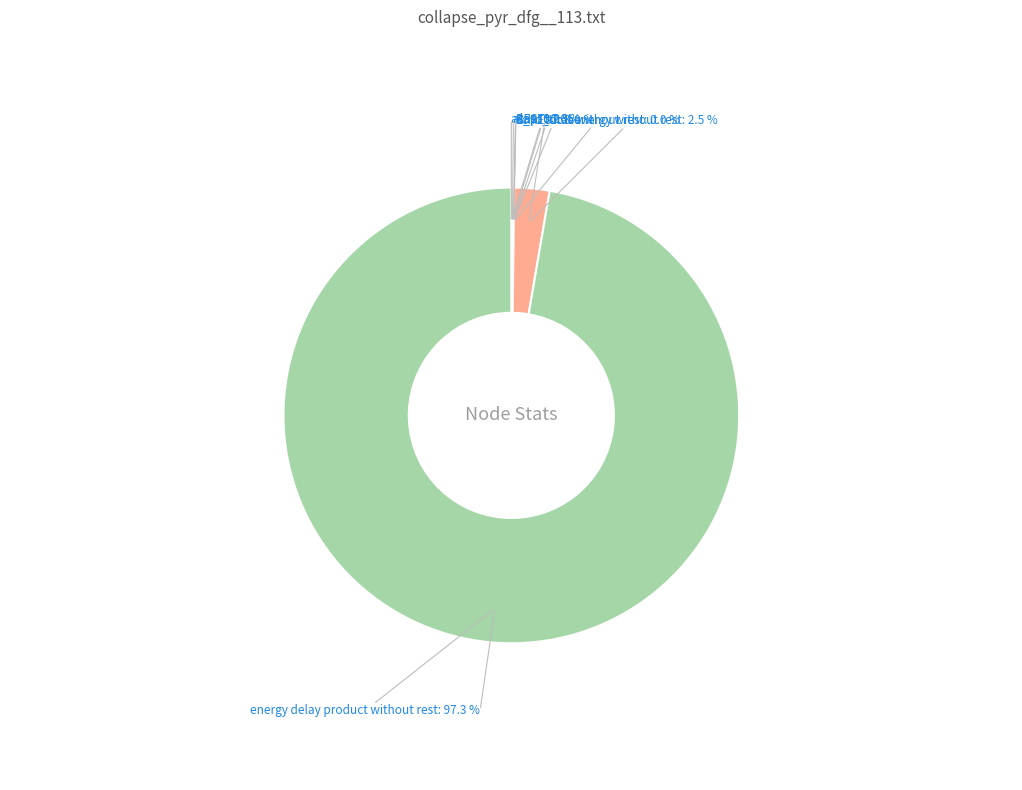

What percentage is NOT represented by energy delay product without rest?

2.7%